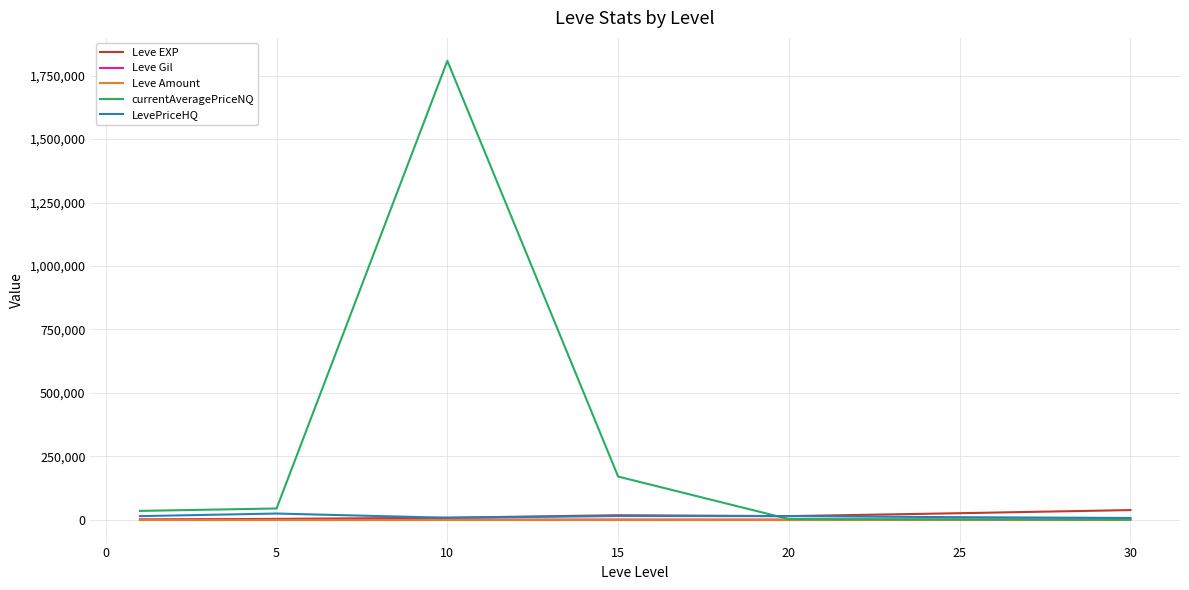

What is the maximum value shown in the chart?

1808391.7